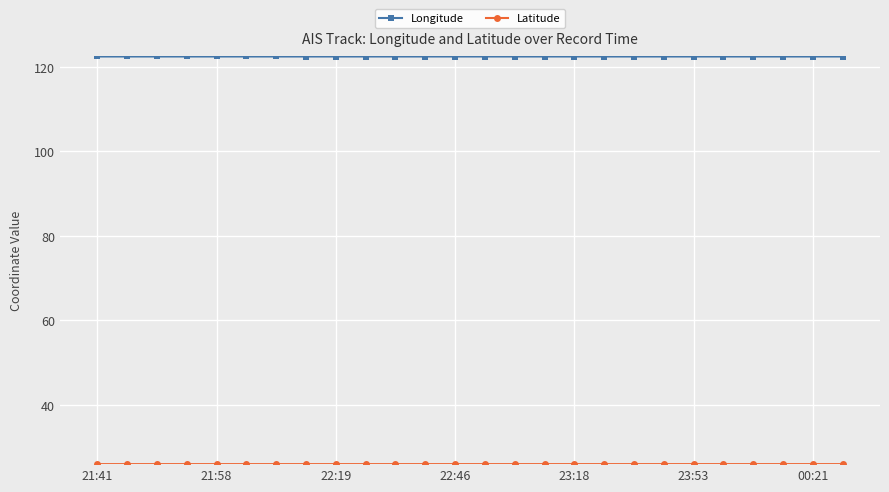

What is the average value of the Longitude series?

122.4